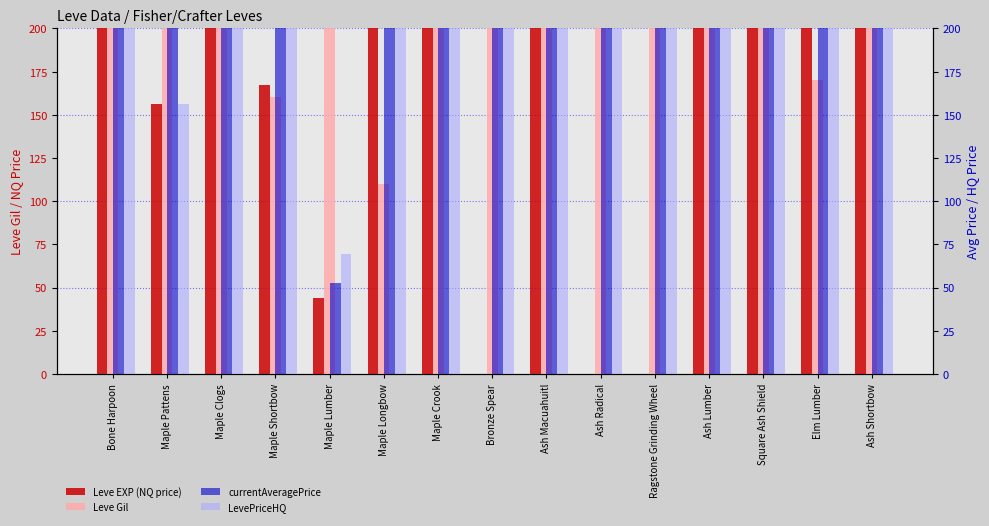

Is it true that Leve Gil equals 160.0 at Maple Shortbow?

True